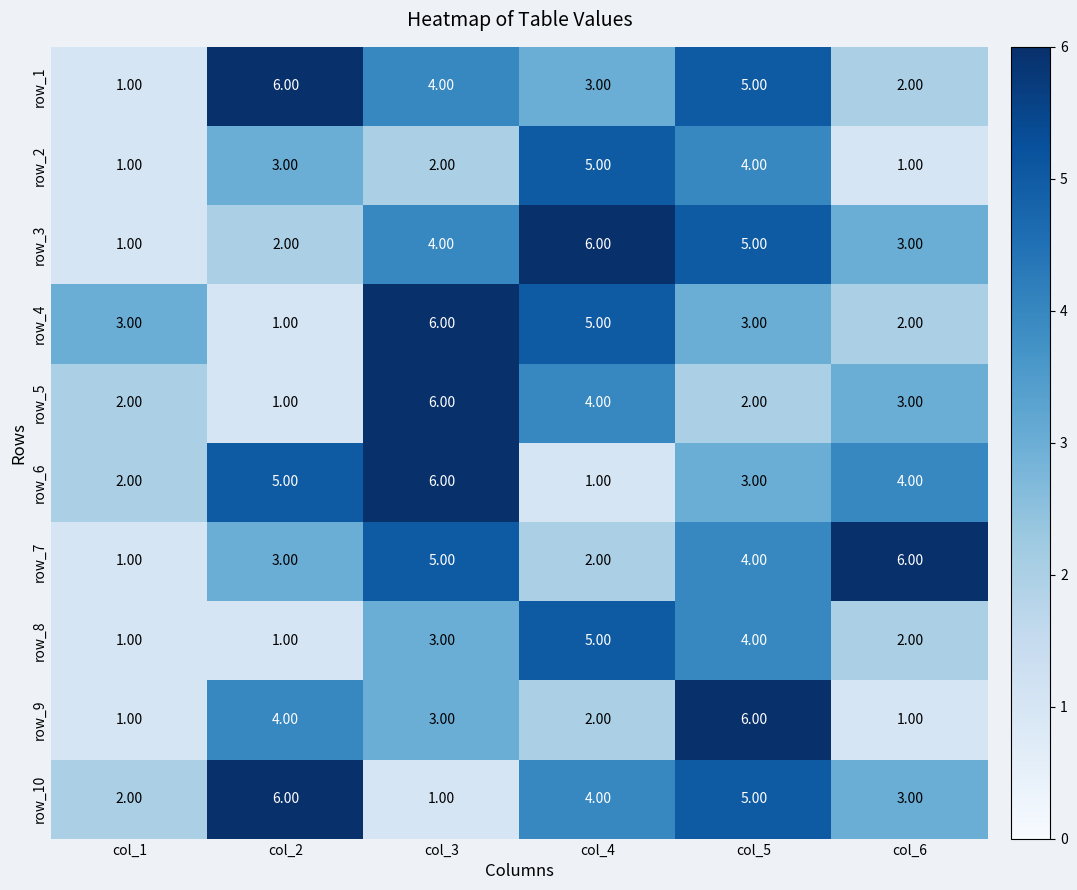

What is the difference between the highest and lowest values at col_2?

5